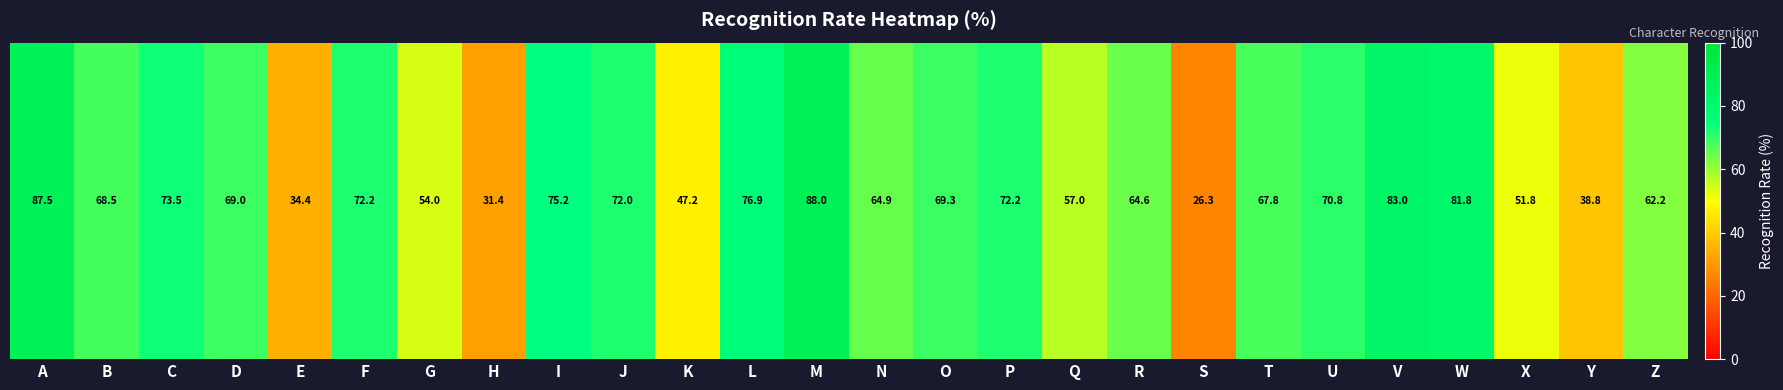

What is the ratio of the value at K to the value at V?

0.6